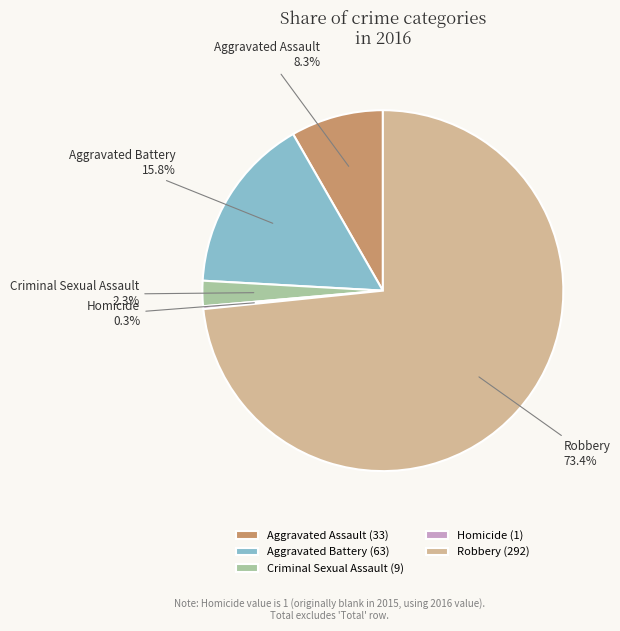

Does any single category account for the majority?

Yes